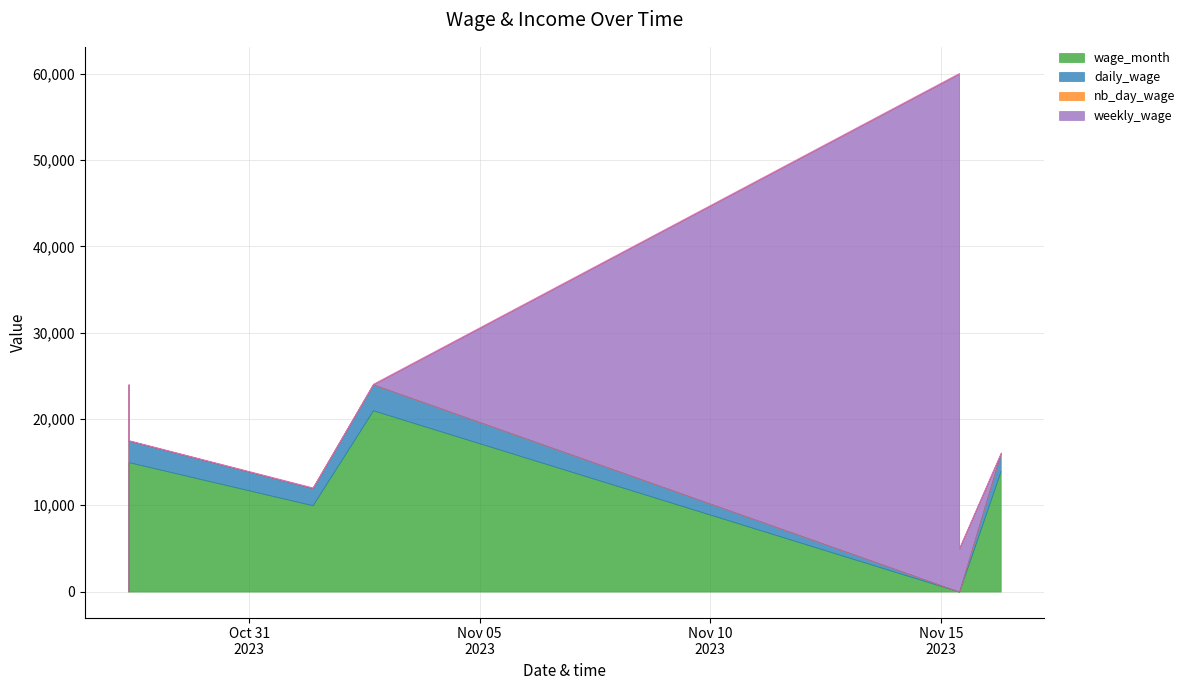

True or false: nb_day_wage and wage_month cross at least once.

False